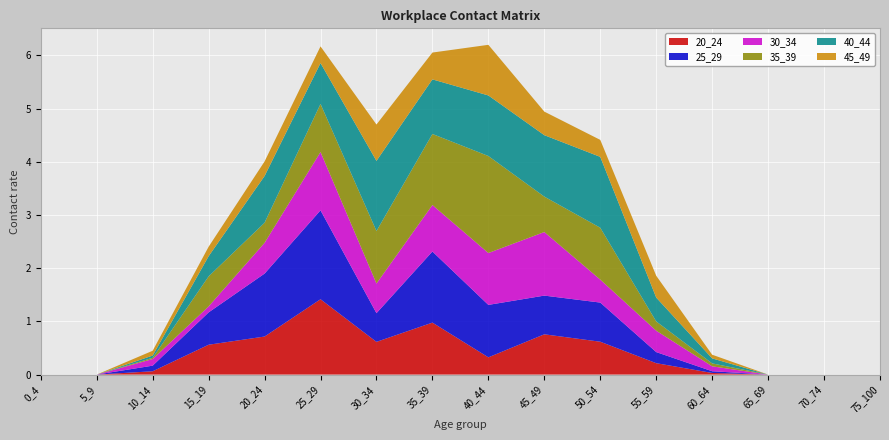

Reading right to left, extract all data points from this chart.

20_24: 0.0	0.0	0.0	0.0	0.2	0.6	0.8	0.3	1.0	0.6	1.4	0.7	0.6	0.1	0.0	0.0
25_29: 0.0	0.0	0.0	0.0	0.2	0.7	0.7	1.0	1.3	0.5	1.7	1.2	0.6	0.1	0.0	0.0
30_34: 0.0	0.0	0.0	0.1	0.4	0.4	1.2	1.0	0.9	0.6	1.1	0.6	0.1	0.1	0.0	0.0
35_39: 0.0	0.0	0.0	0.1	0.2	1.0	0.7	1.8	1.3	1.0	0.9	0.4	0.6	0.0	0.0	0.0
40_44: 0.0	0.0	0.0	0.1	0.4	1.3	1.2	1.1	1.0	1.3	0.8	0.9	0.4	0.0	0.0	0.0
45_49: 0.0	0.0	0.0	0.1	0.4	0.3	0.4	1.0	0.5	0.7	0.3	0.3	0.2	0.1	0.0	0.0